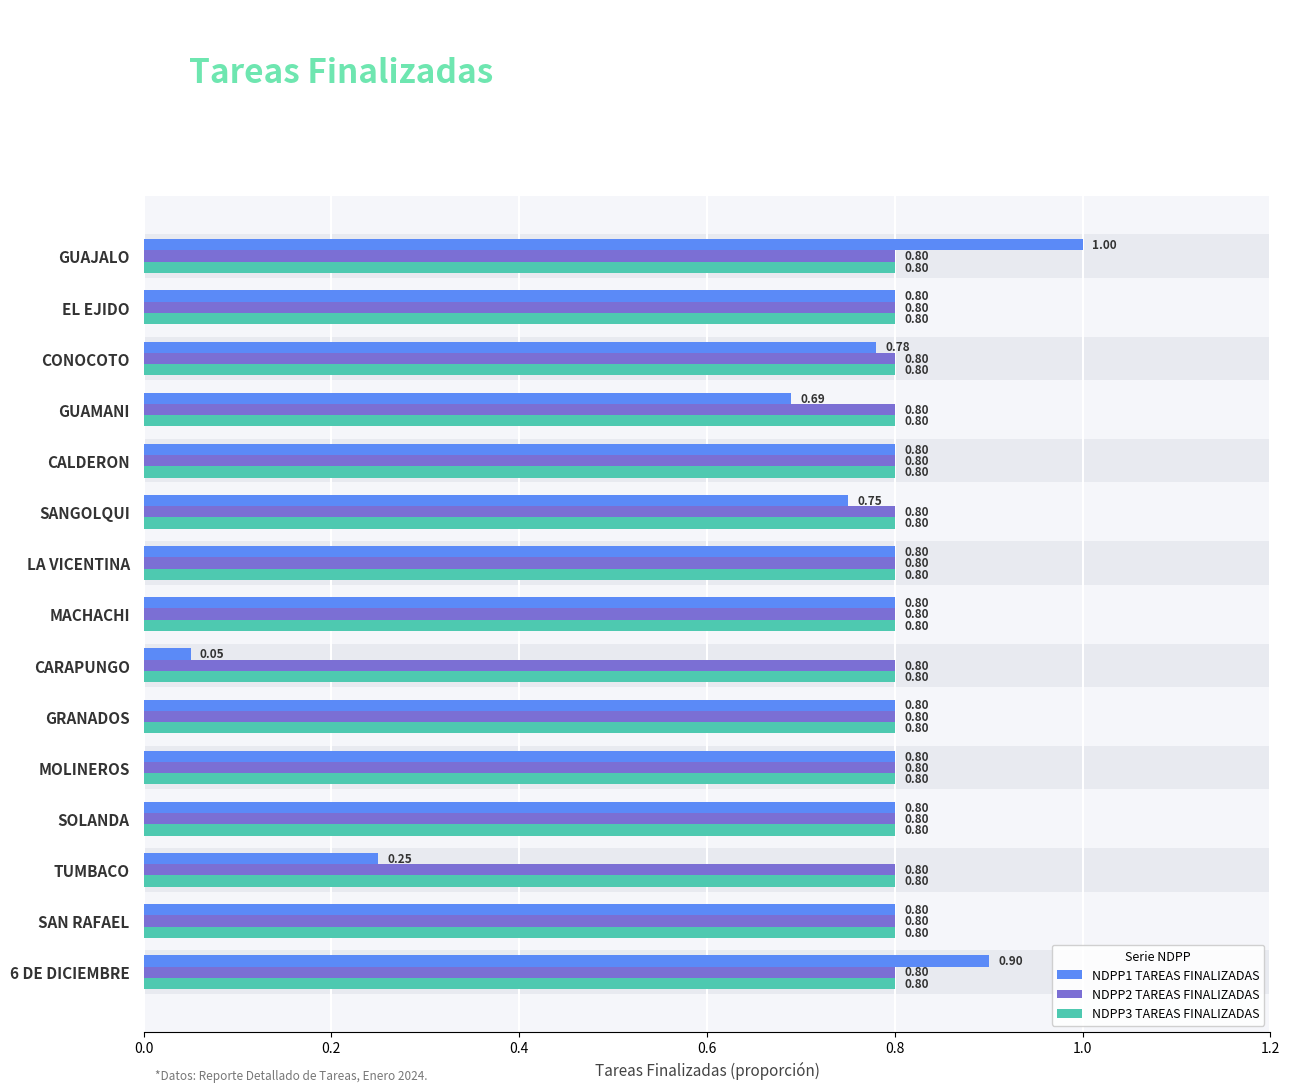

How many bars are there in total?

45